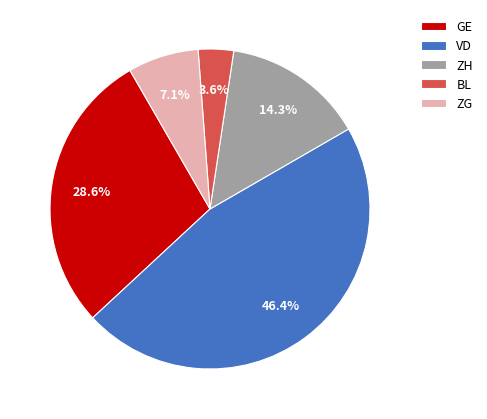

What is the ratio of the value at GE to the value at ZG?

4.0